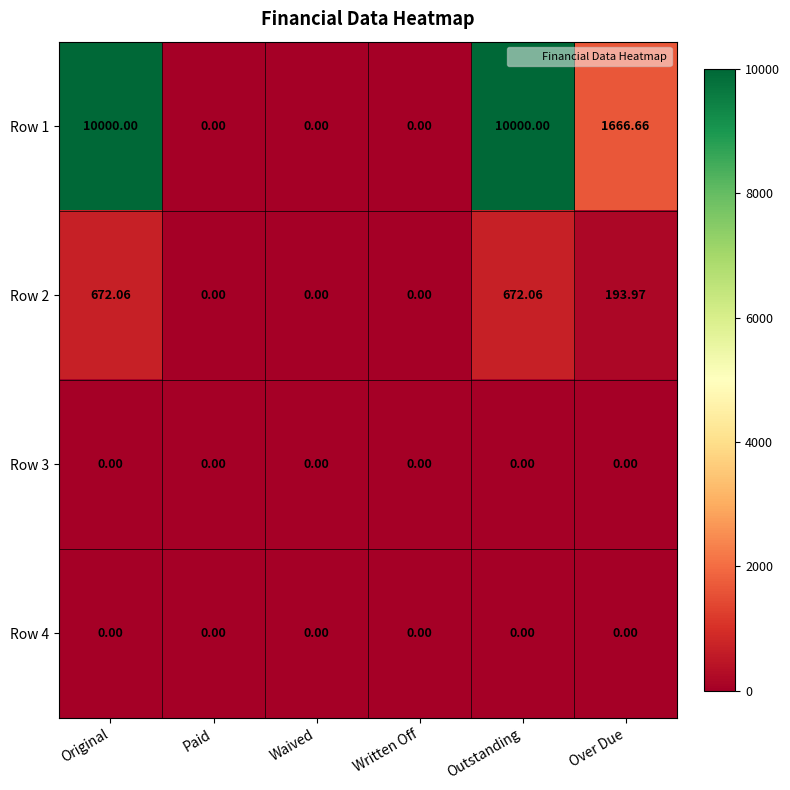

Where does the Row 2 series first go above 193?

Original